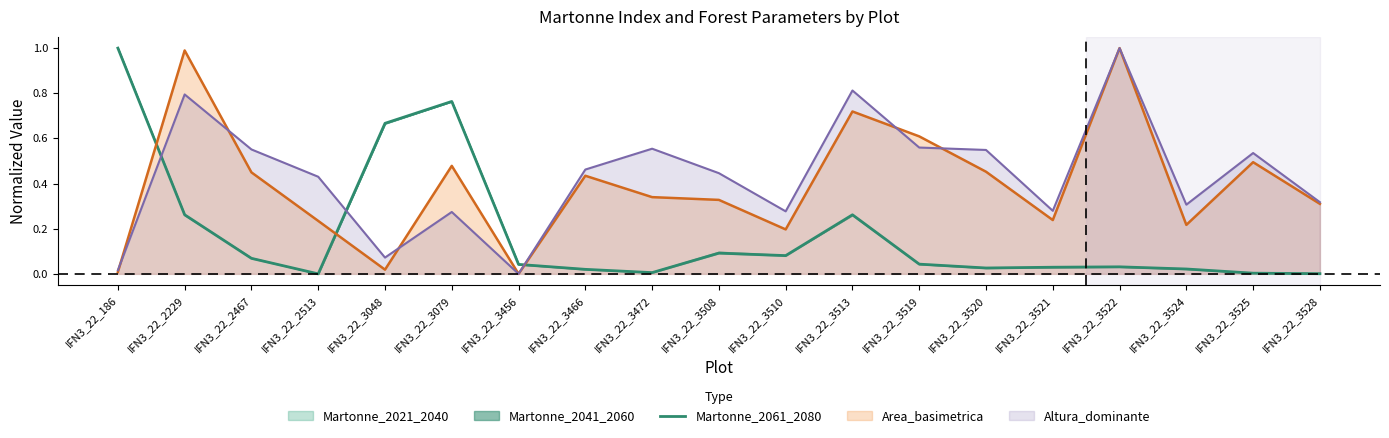

Reading left to right, extract all data points from this chart.

IFN3_22_186=1.0	IFN3_22_2229=0.3	IFN3_22_2467=0.1	IFN3_22_2513=0.0	IFN3_22_3048=0.7	IFN3_22_3079=0.8	IFN3_22_3456=0.0	IFN3_22_3466=0.0	IFN3_22_3472=0.0	IFN3_22_3508=0.1	IFN3_22_3510=0.1	IFN3_22_3513=0.3	IFN3_22_3519=0.0	IFN3_22_3520=0.0	IFN3_22_3521=0.0	IFN3_22_3522=0.0	IFN3_22_3524=0.0	IFN3_22_3525=0.0	IFN3_22_3528=0.0